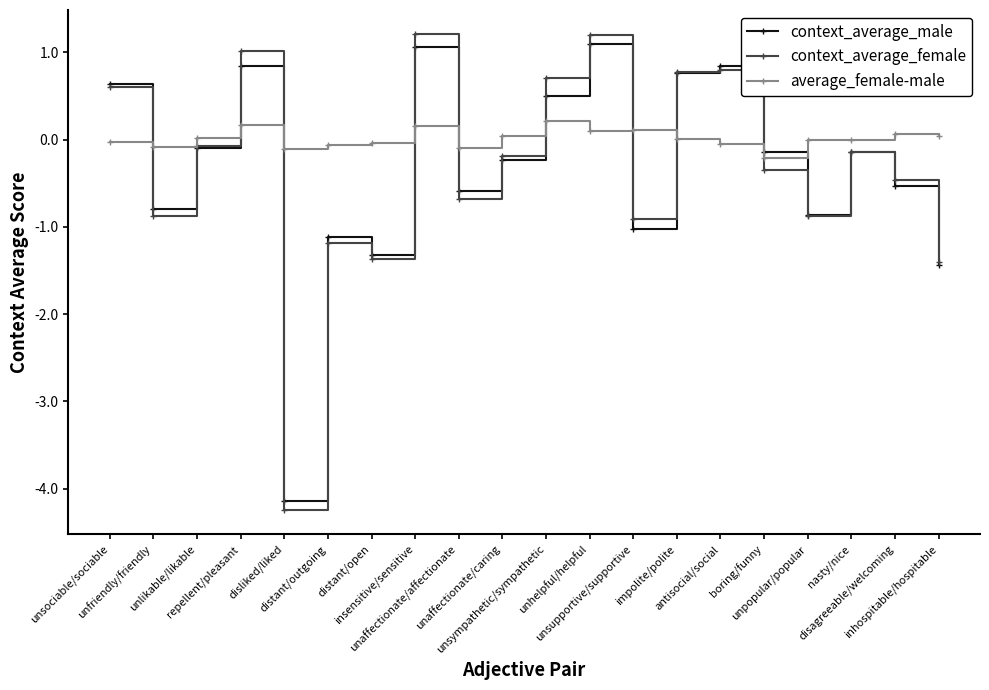

Which series has the widest spread of values?

context_average_female